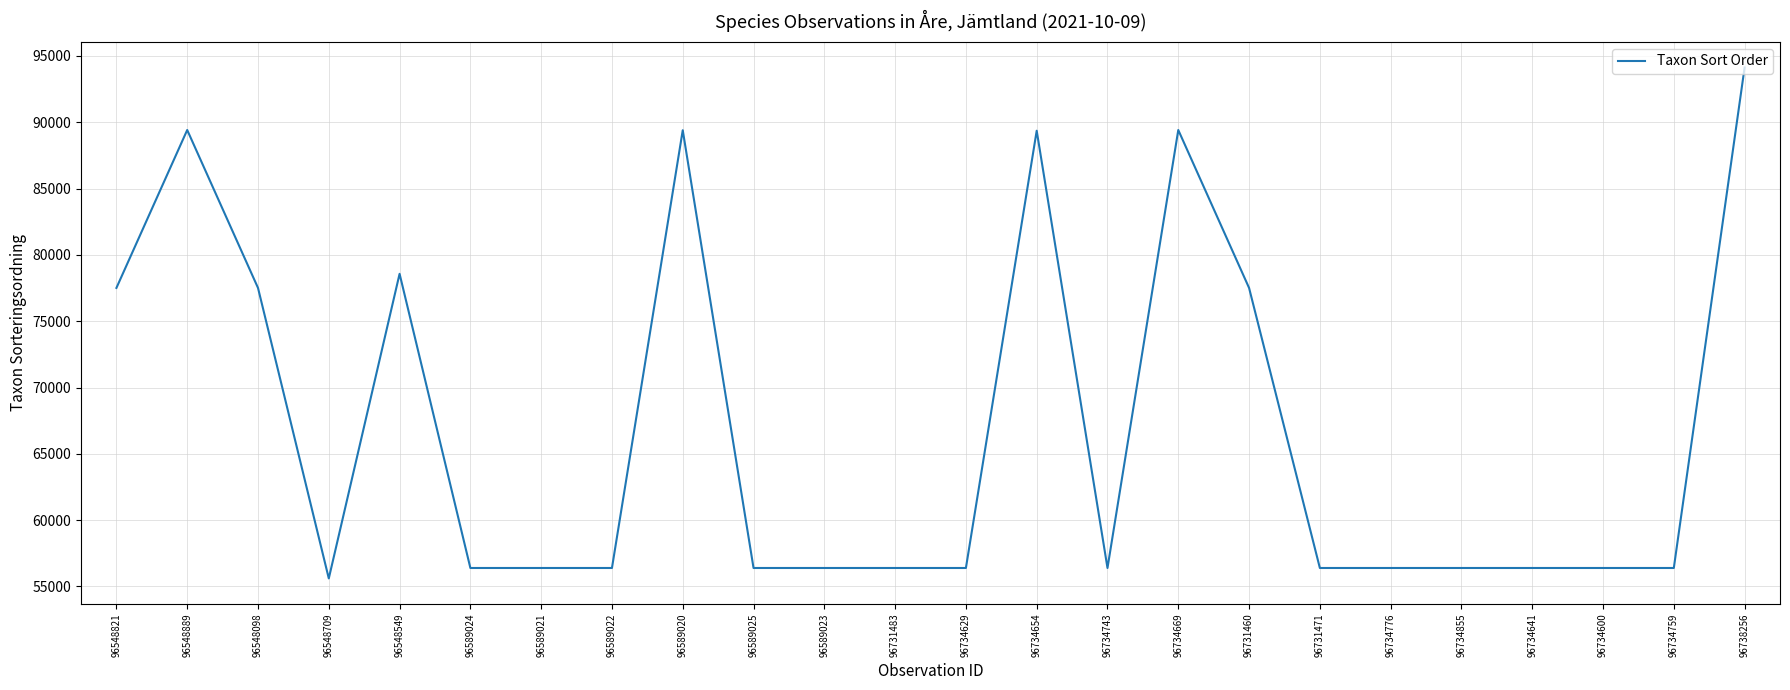

Which label corresponds to the largest value in the chart?

96738256